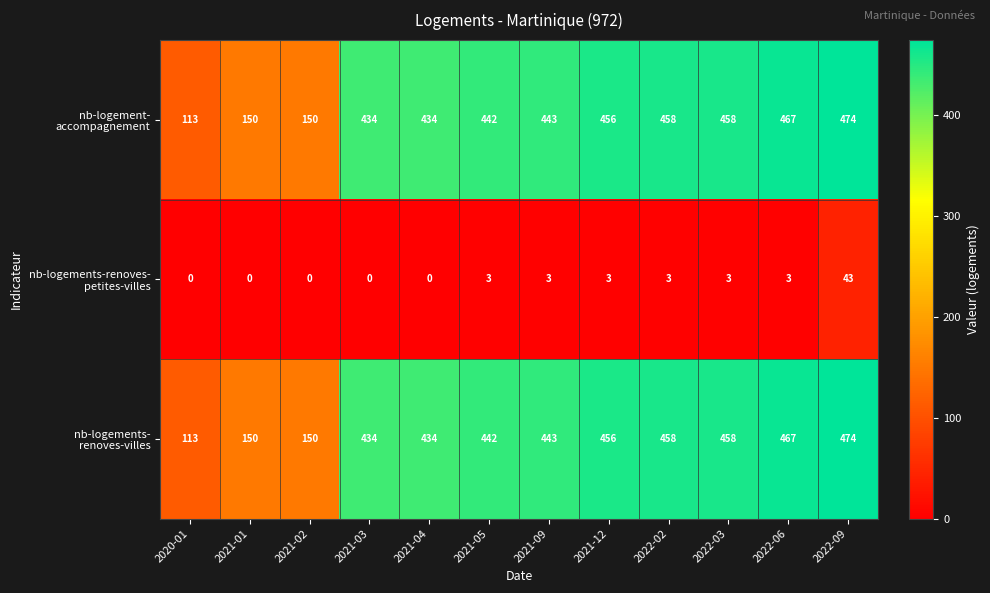

Which label corresponds to the largest value in the chart?

2022-09